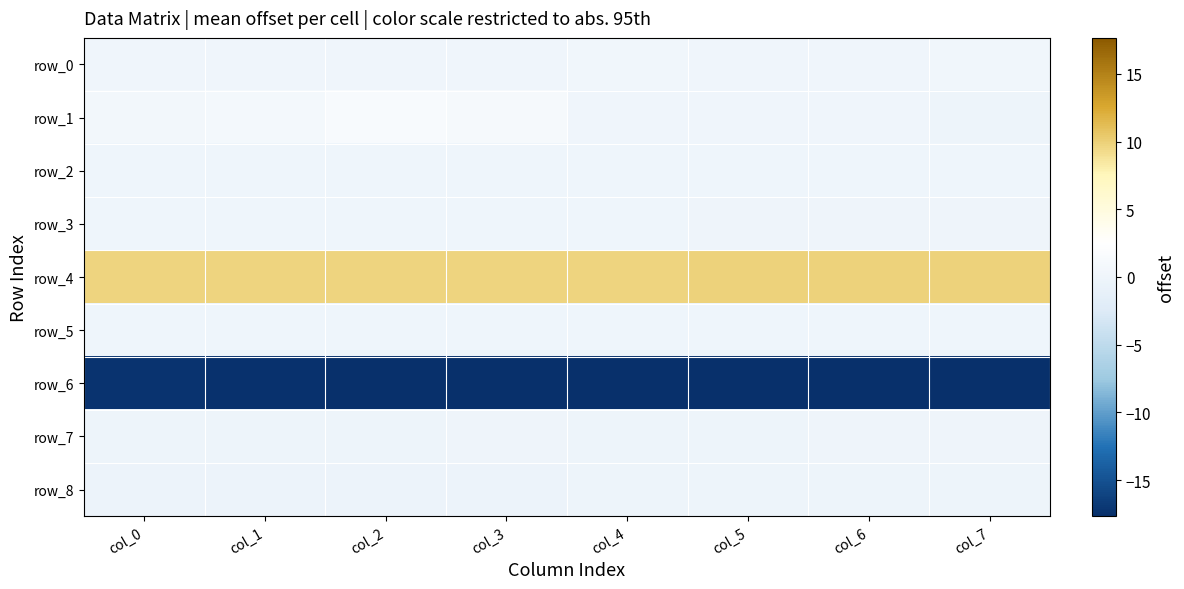

Reading left to right, extract all data points from this chart.

row_0: 0.3	0.3	0.3	0.3	0.3	0.3	0.3	0.3
row_1: 0.7	0.8	1.3	1.0	0.3	0.2	0.3	-0.2
row_2: 0.0	0.0	0.0	0.0	0.0	0.0	0.0	0.0
row_3: 0.0	0.0	0.0	0.0	0.0	-0.0	-0.0	-0.0
row_4: 9.7	9.7	9.7	9.8	9.8	9.8	9.8	9.9
row_5: 0.0	0.0	0.0	0.0	0.0	0.0	0.0	0.0
row_6: -17.3	-17.4	-17.5	-17.6	-17.7	-17.7	-17.7	-17.7
row_7: -0.2	-0.2	-0.1	-0.1	-0.1	-0.2	-0.1	-0.1
row_8: -0.3	-0.3	-0.3	-0.3	-0.3	-0.2	-0.3	-0.3